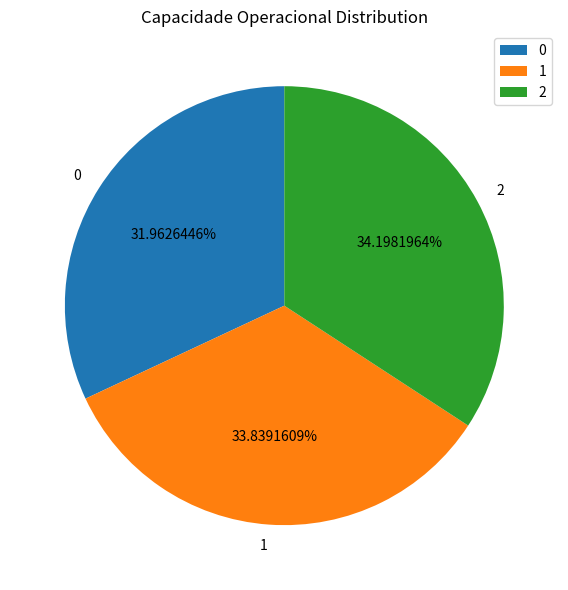

Approximately how many times larger is the value at 2 compared to 0?

1.1